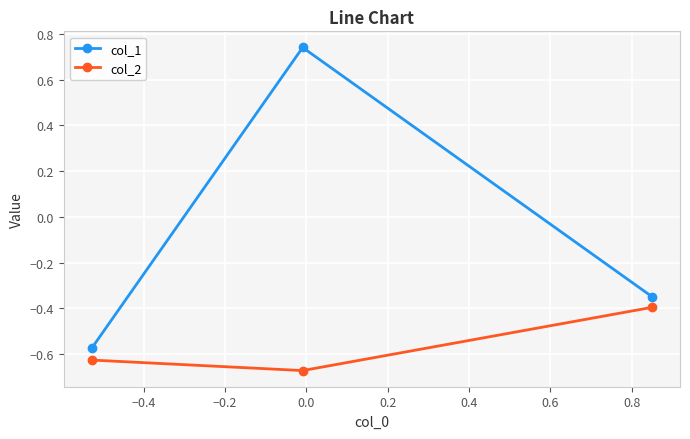

Which series has the largest range (max minus min)?

col_1